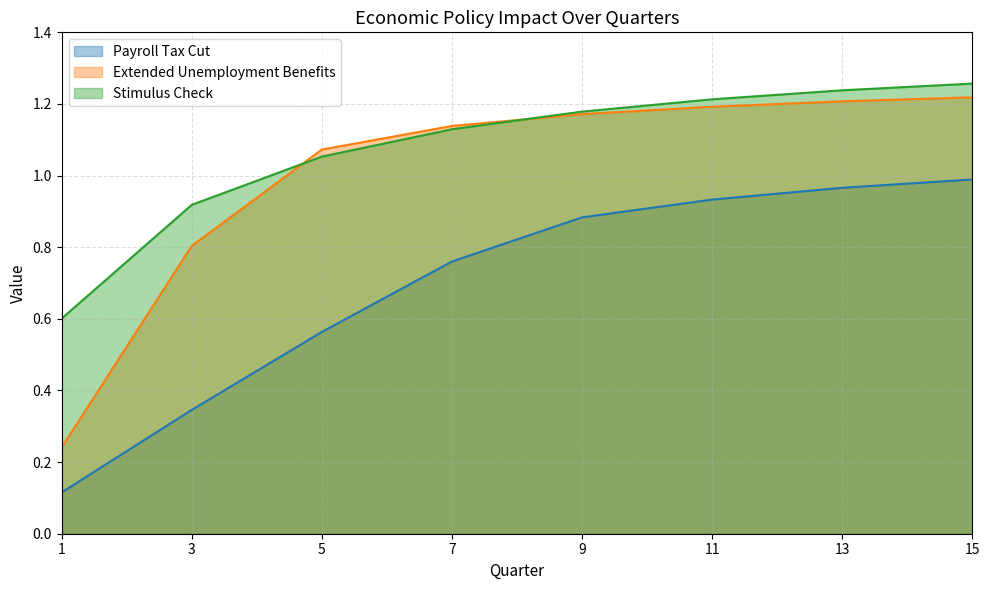

How many data points in Extended Unemployment Benefits are less than 1?

2